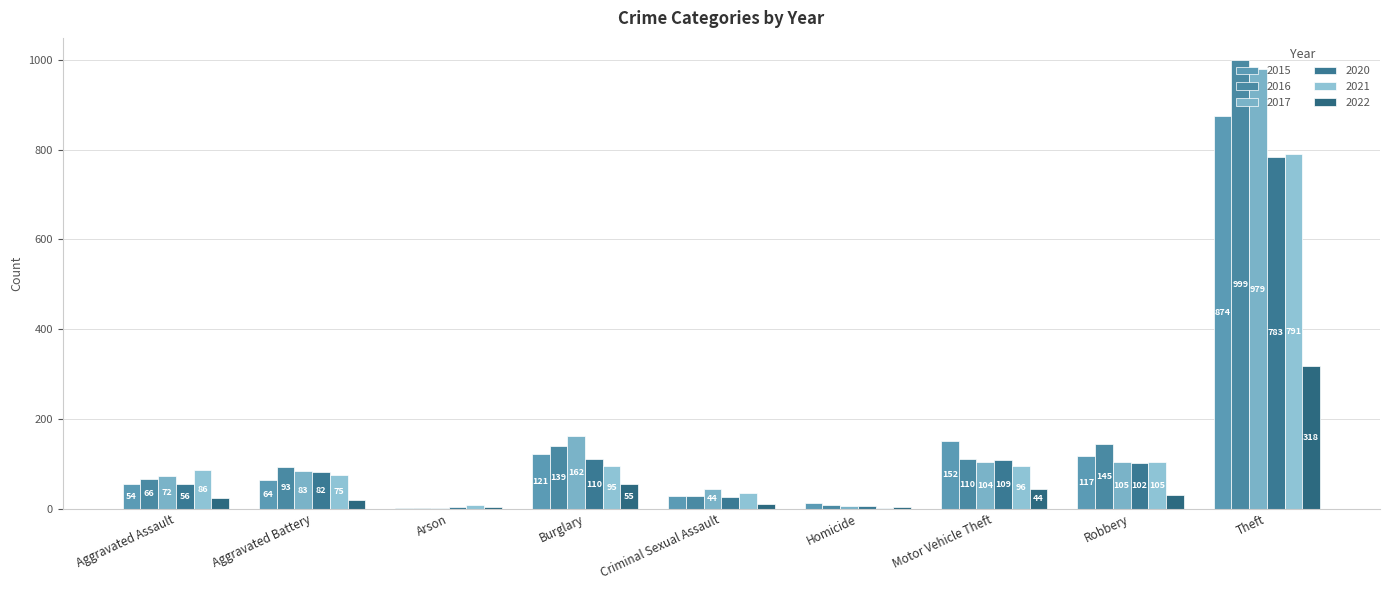

At which category does the chart reach its minimum across all series?

Arson